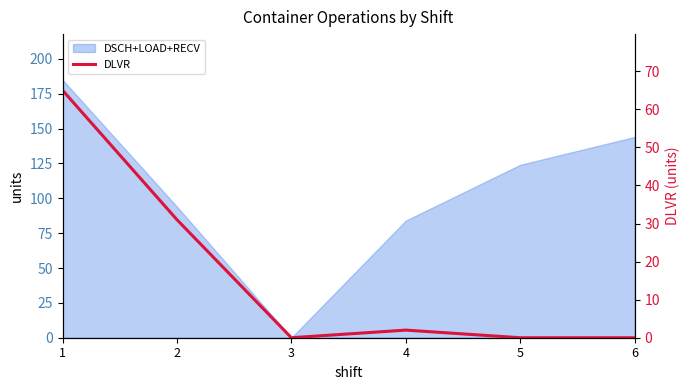

True or false: LOAD and DLVR cross at least once.

True